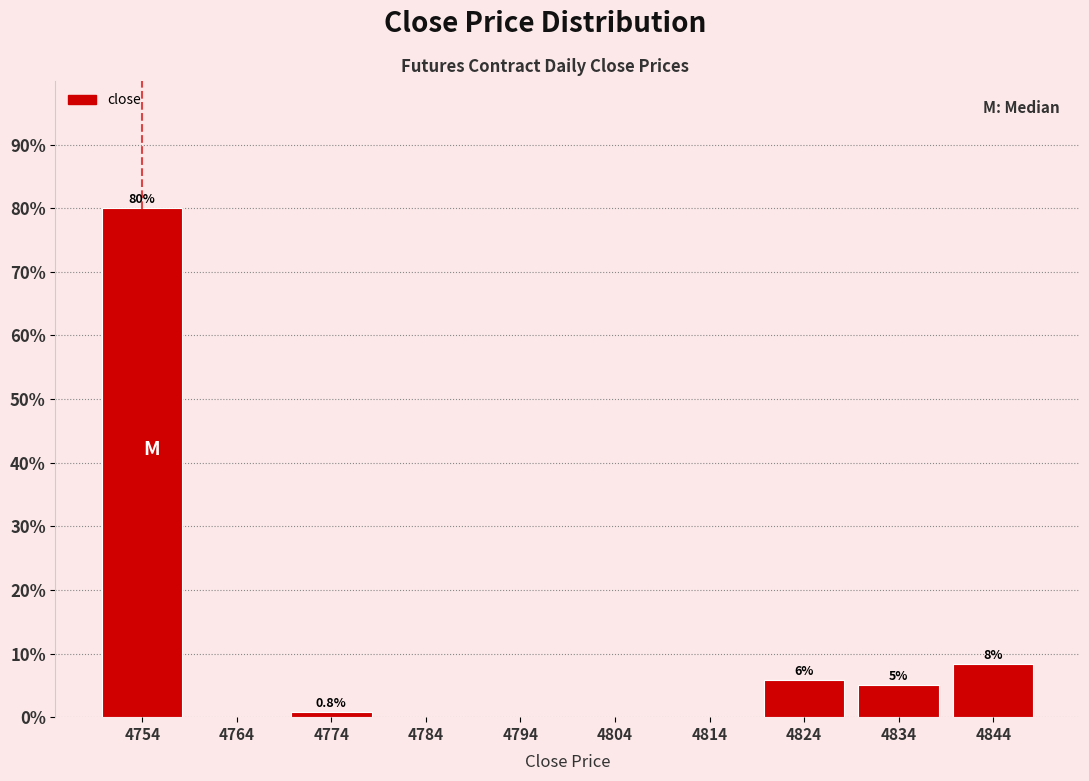

Which range on the x-axis has the tallest bar?

4749 to 4759